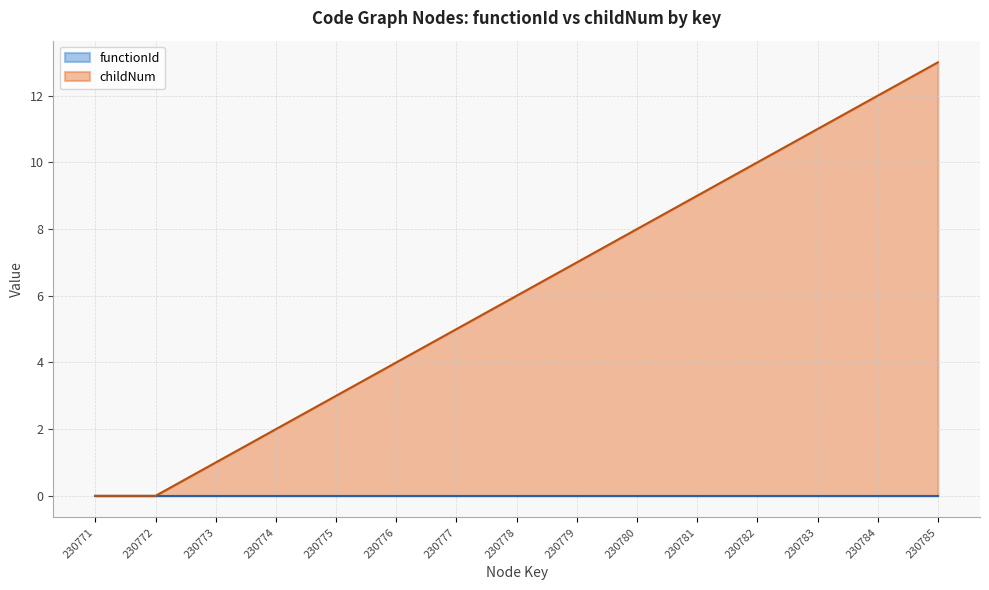

The chart shows a value of 8 at 230780. True or false?

True